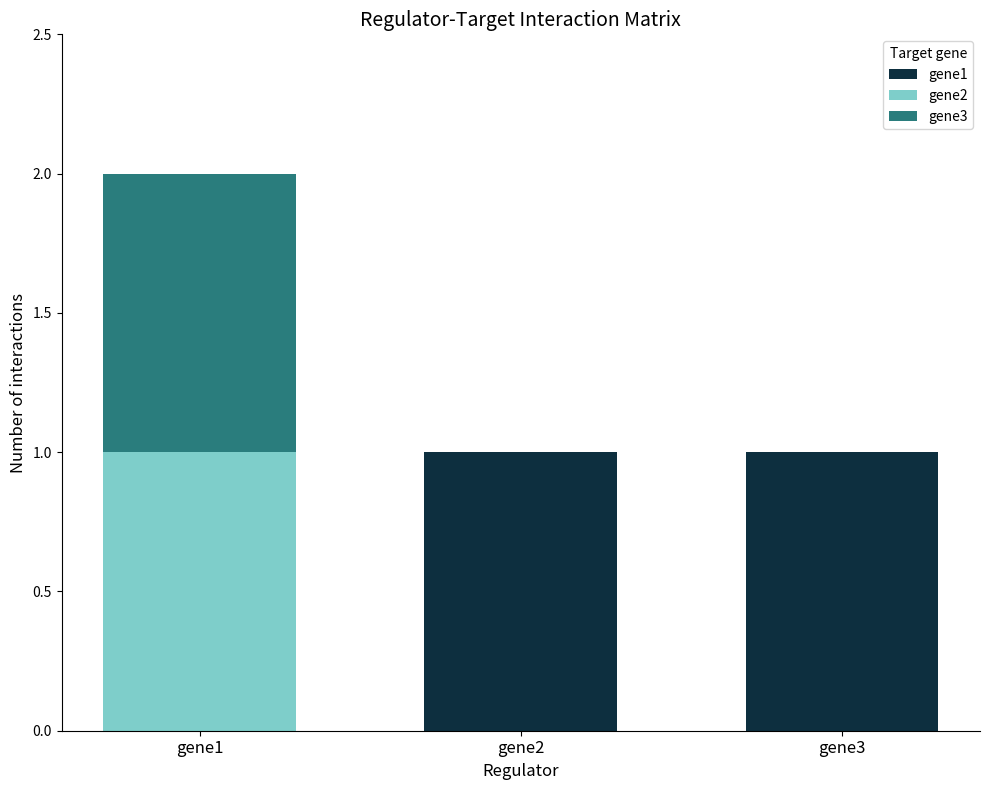

What is the total value across all series at gene1?

2